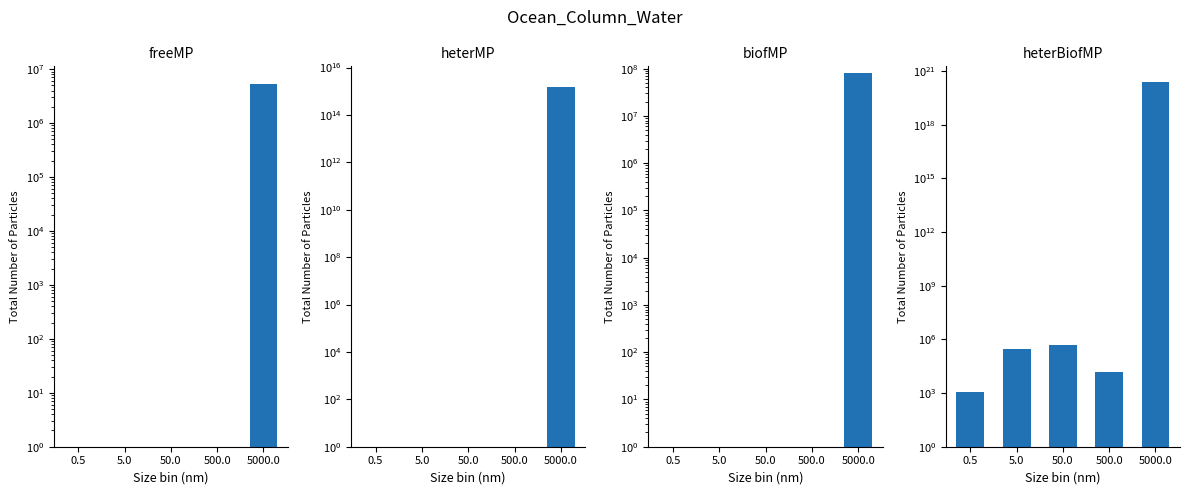

Reading left to right, what are all the values shown in this chart?

freeMP: 0	0	0	0	5200000
heterMP: 0	0	0	0	1500000000000000
biofMP: 0	0	0	0	80000000
heterBiofMP: 1200	300000	500000	15000	250000000000000000000